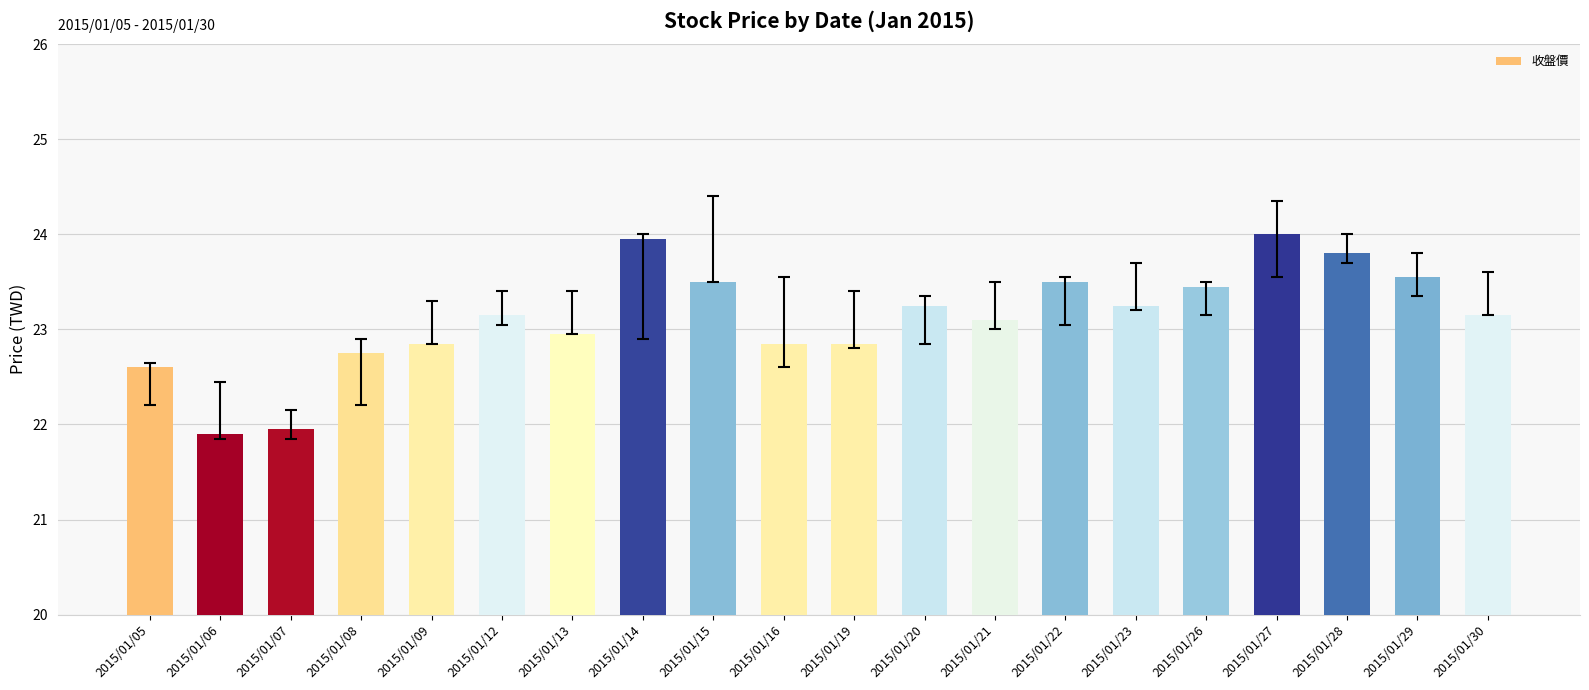

What is the average value?

23.1